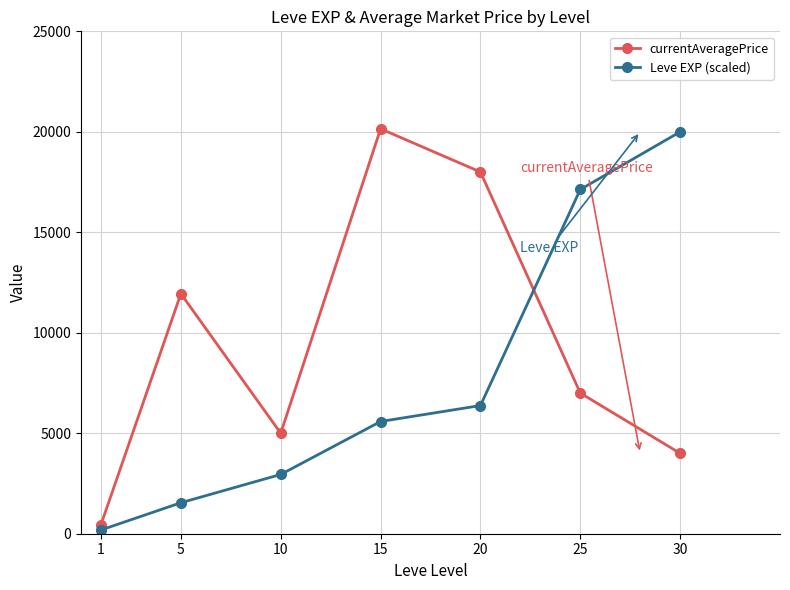

At which label is currentAveragePrice closest to 10303?

5